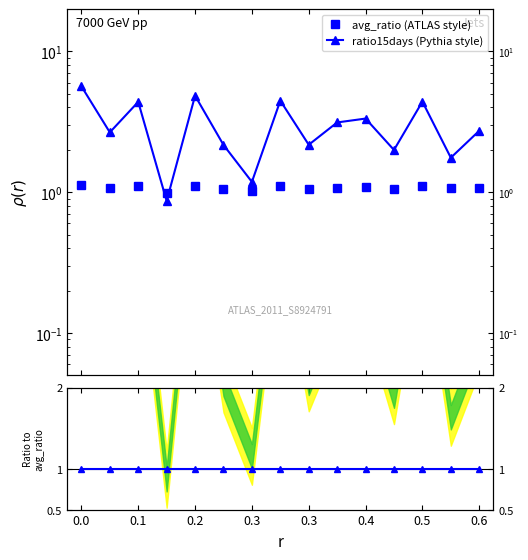

Count the number of data series in this chart.

3